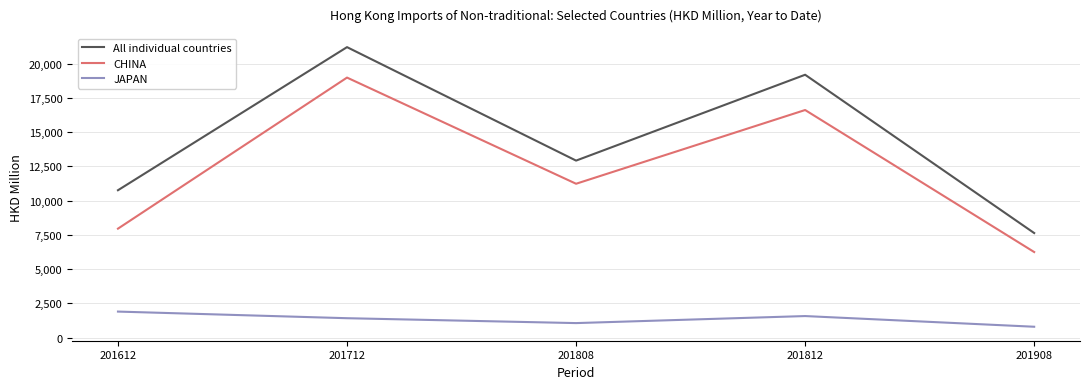

Is it true that JAPAN equals 1903.9 at 201612?

True